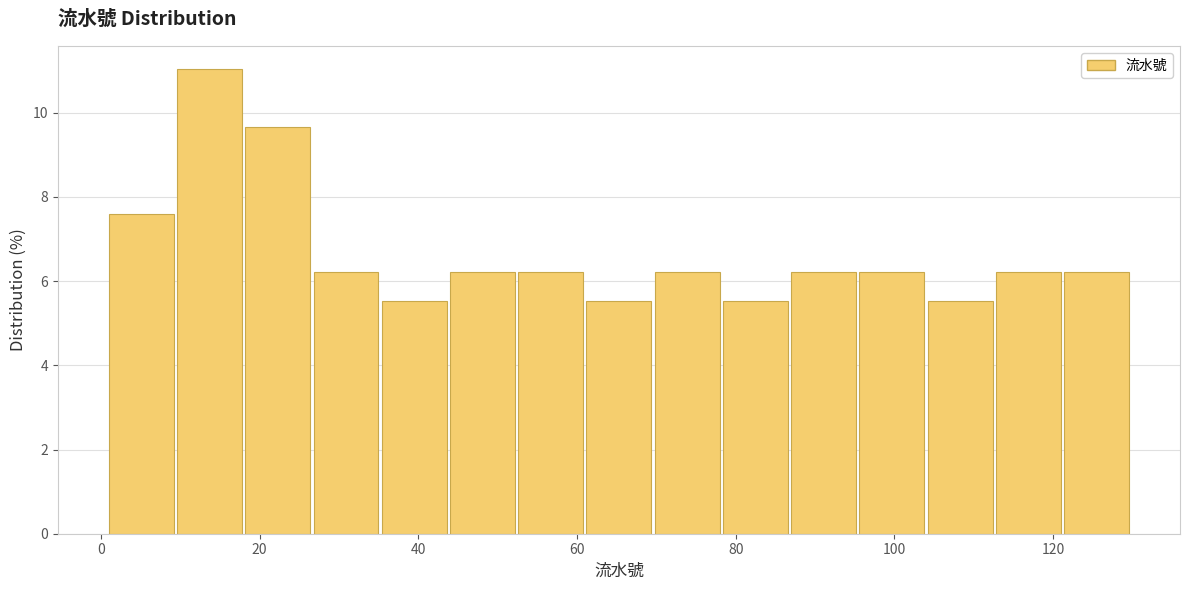

Which range on the x-axis has the tallest bar?

9.6 to 18.2